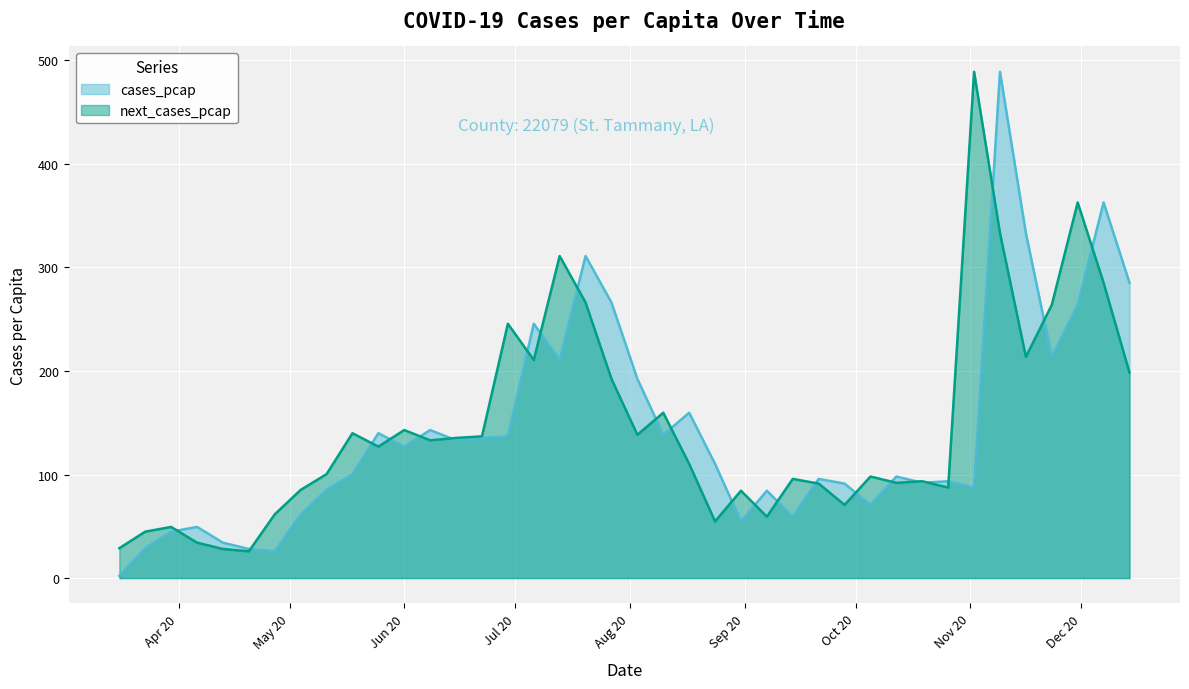

True or false: next_cases_pcap and cases_pcap intersect in this chart.

True